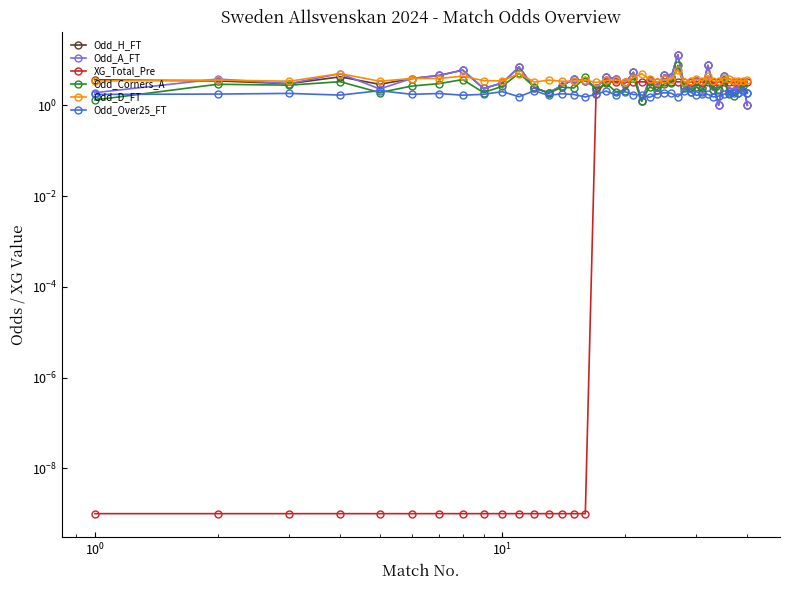

True or false: Odd_A_FT and Odd_D_FT intersect in this chart.

True